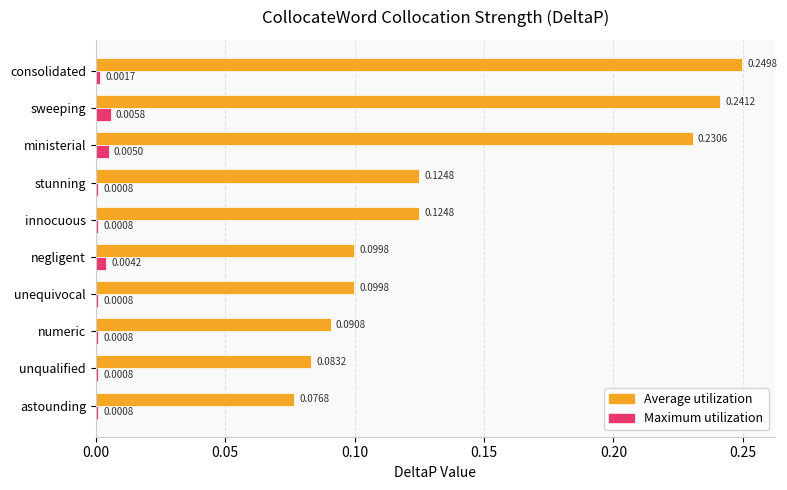

Rank the series at negligent from lowest to highest value.

Maximum utilization, Average utilization